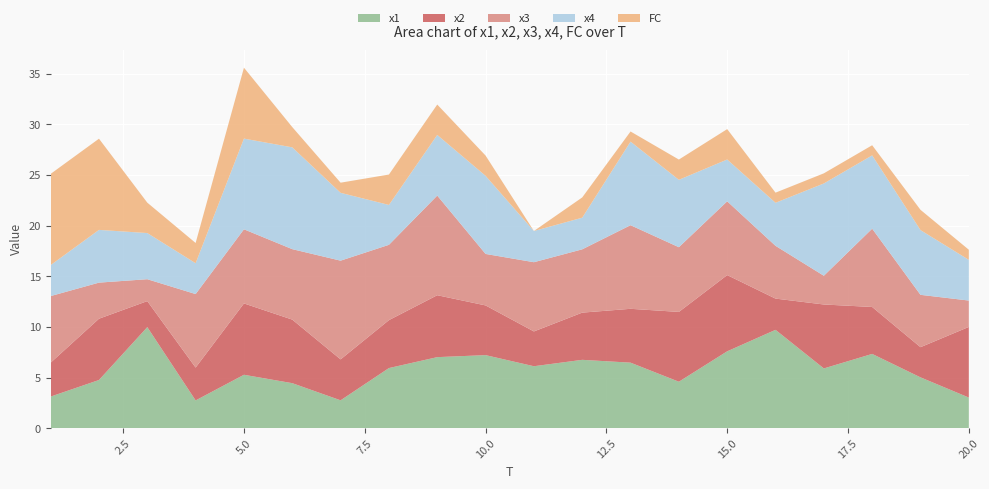

Reading left to right, list all the values displayed in this chart.

x1: 3.1	4.8	10.0	2.8	5.3	4.5	2.8	5.9	7.0	7.2	6.1	6.8	6.5	4.6	7.6	9.7	5.9	7.3	5.0	3.0
x2: 3.3	6.0	2.6	3.2	7.0	6.3	4.0	4.7	6.1	4.9	3.4	4.7	5.3	6.9	7.5	3.1	6.3	4.6	3.0	7.0
x3: 6.6	3.6	2.2	7.3	7.3	7.0	9.7	7.4	9.8	5.1	6.8	6.2	8.2	6.4	7.3	5.2	2.8	7.7	5.2	2.6
x4: 3.1	5.2	4.6	3.0	8.9	10.0	6.7	3.9	6.0	7.7	3.1	3.1	8.2	6.7	4.1	4.2	9.1	7.2	6.4	4.0
FC: 9.0	9.0	3.0	2.0	7.0	2.0	1.0	3.0	3.0	2.0	0.0	2.0	1.0	2.0	3.0	1.0	1.0	1.0	2.0	1.0